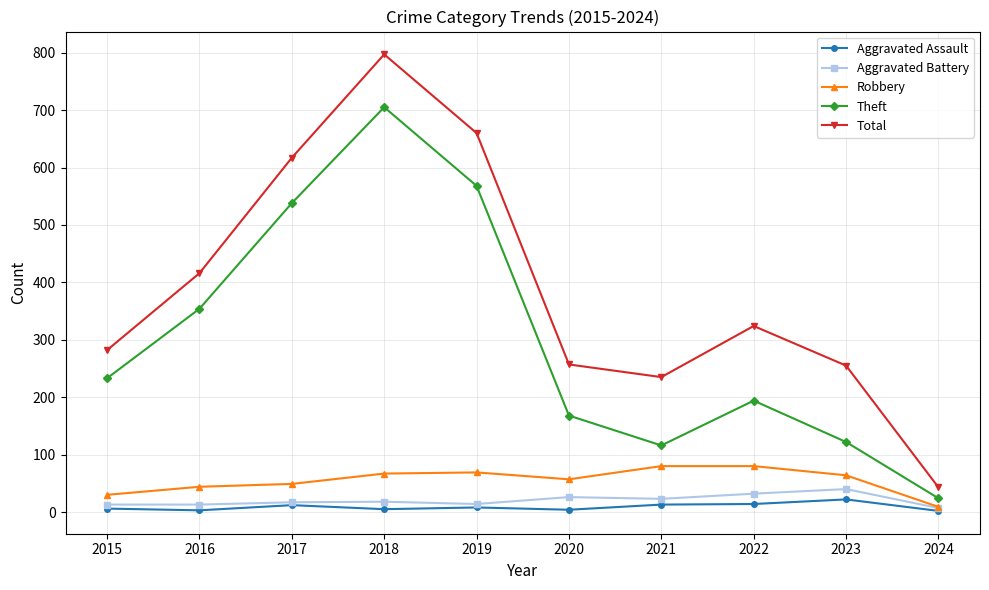

What is the sum of all Aggravated Assault values?

89